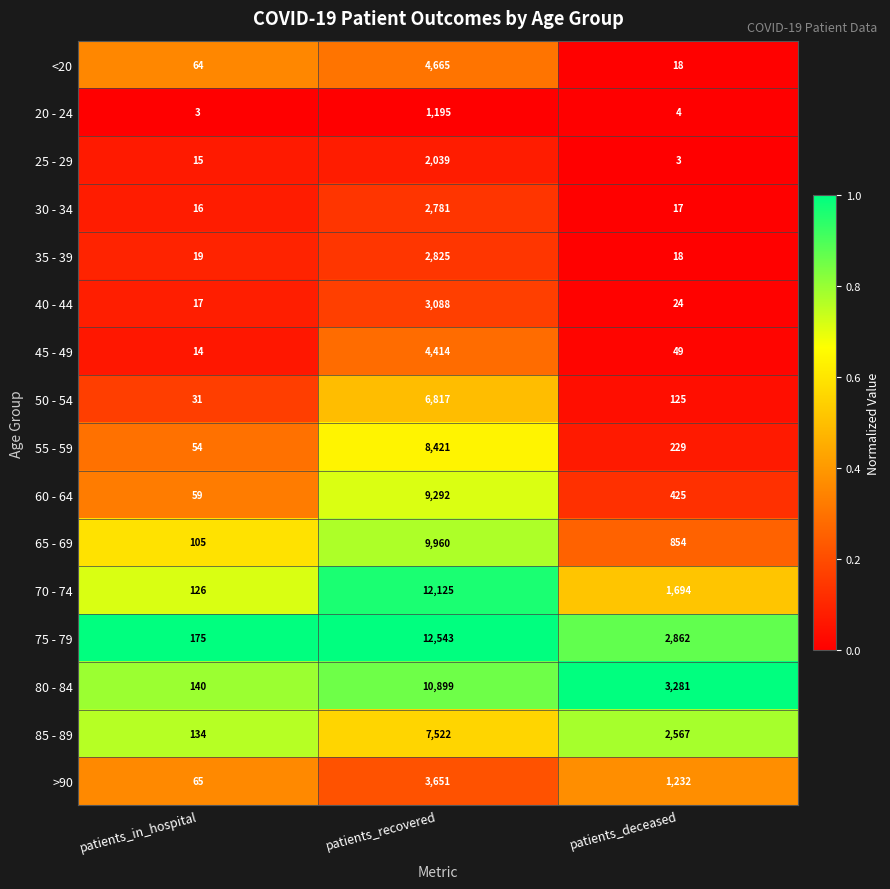

How many data points does each series have?

3